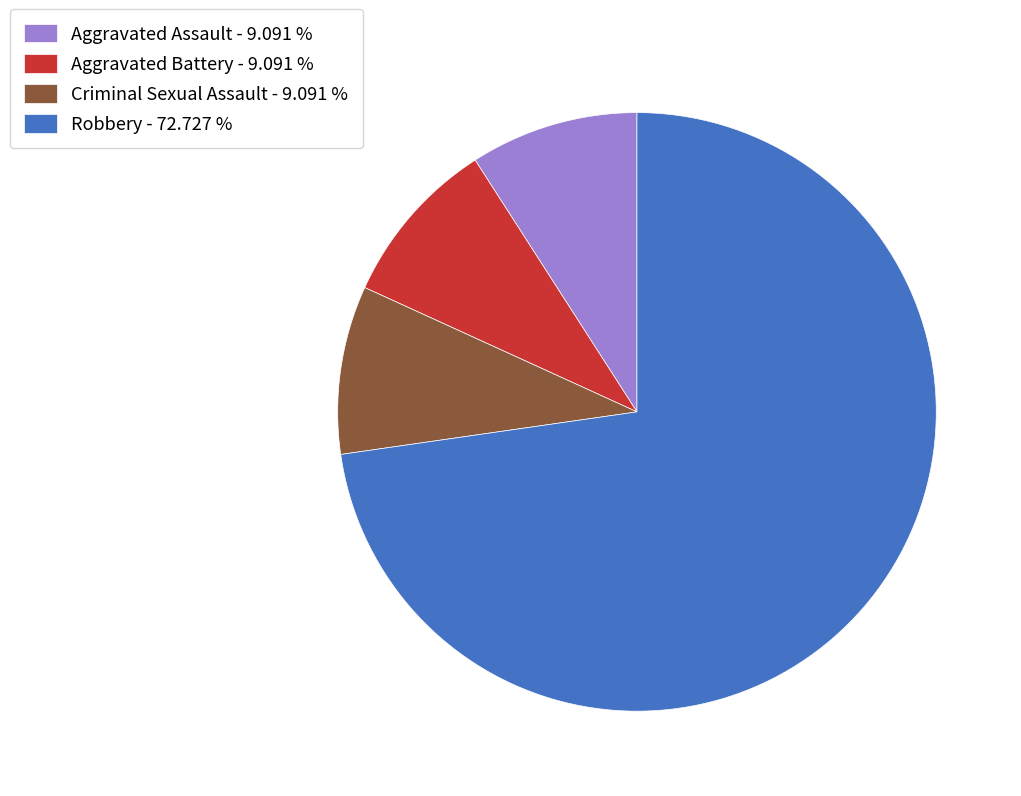

What is the largest slice in the pie chart?

Robbery - 72.727 %